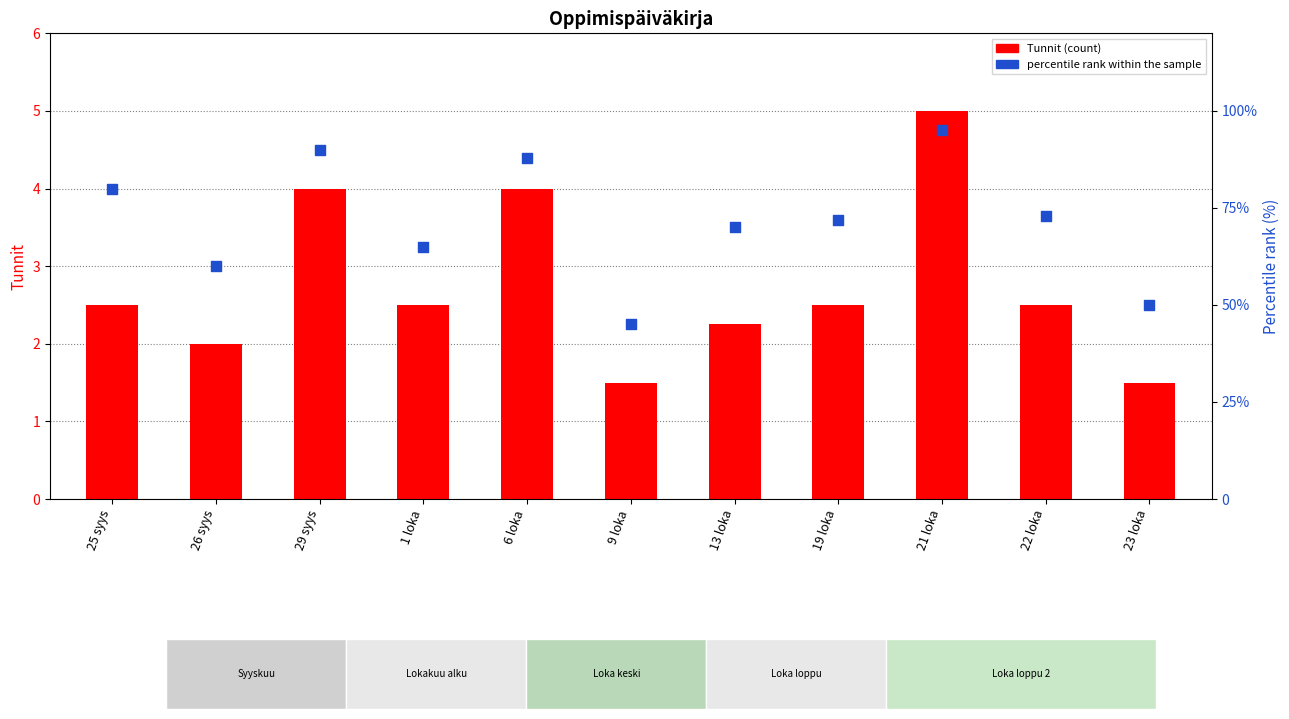

What is the total value across all series at 25 syys?

82.5